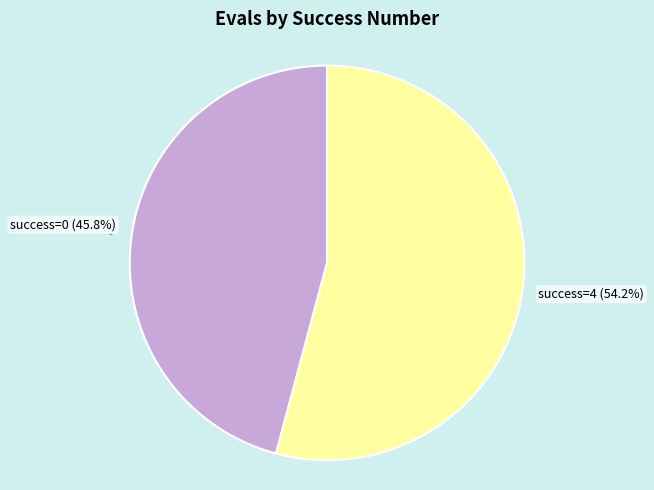

Is there any slice that represents more than half of the pie?

Yes